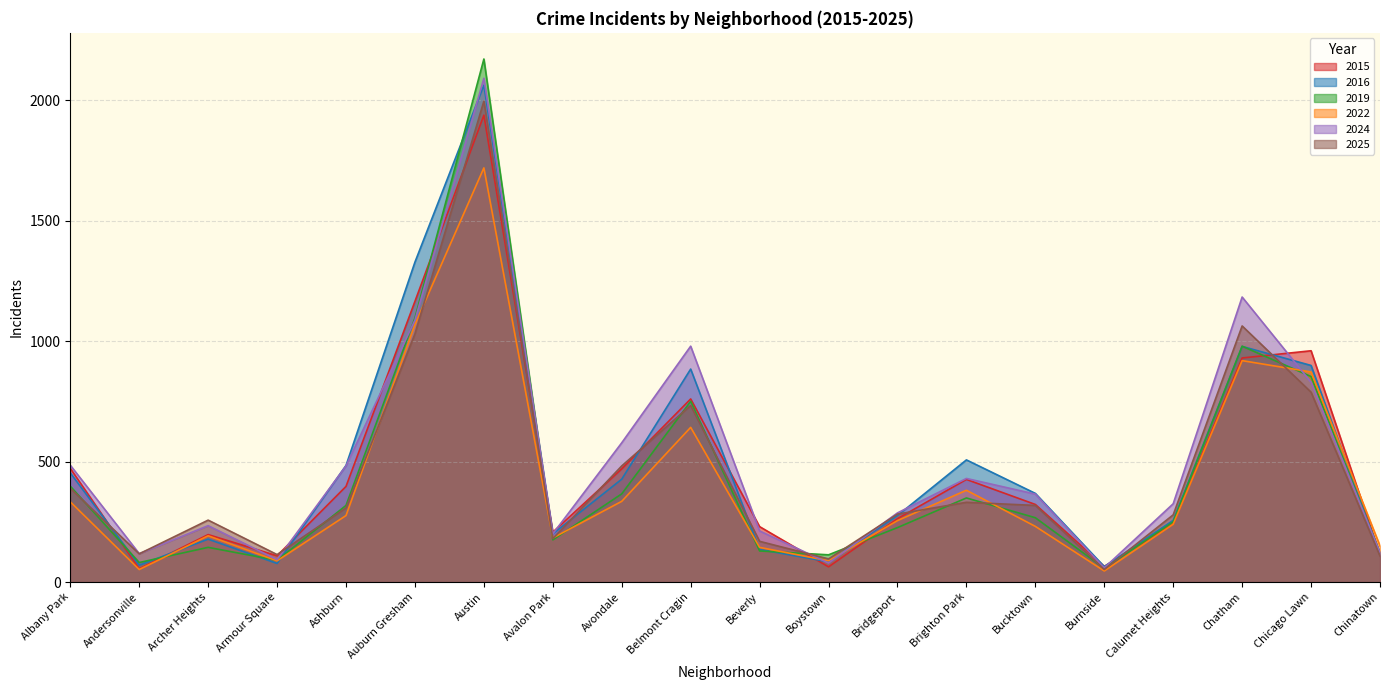

What is the greatest value displayed?

2171